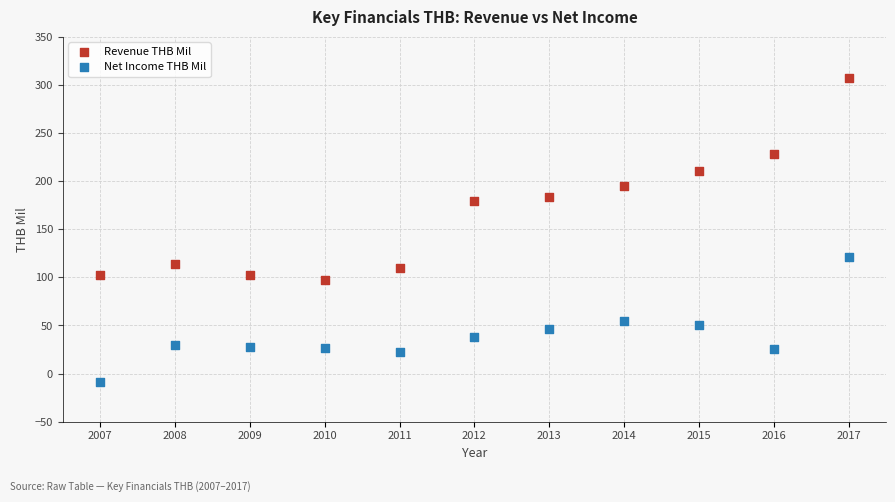

Which series contains the highest Y value?

Revenue THB Mil